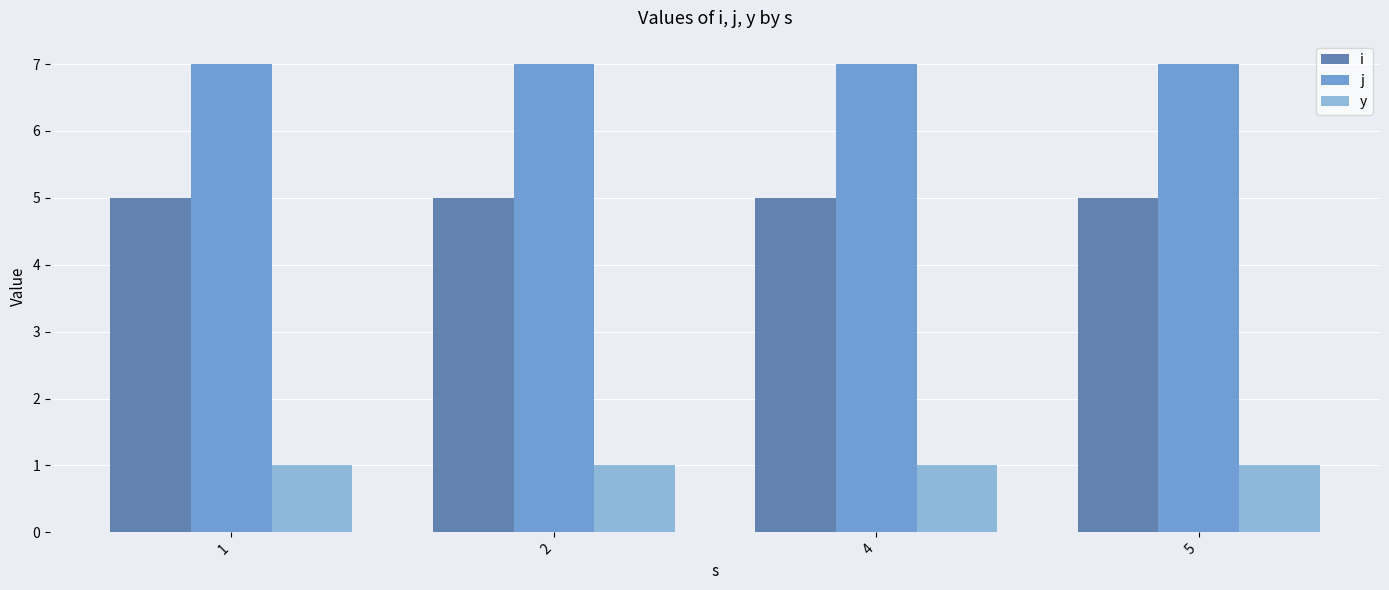

How many data points does each series have?

4